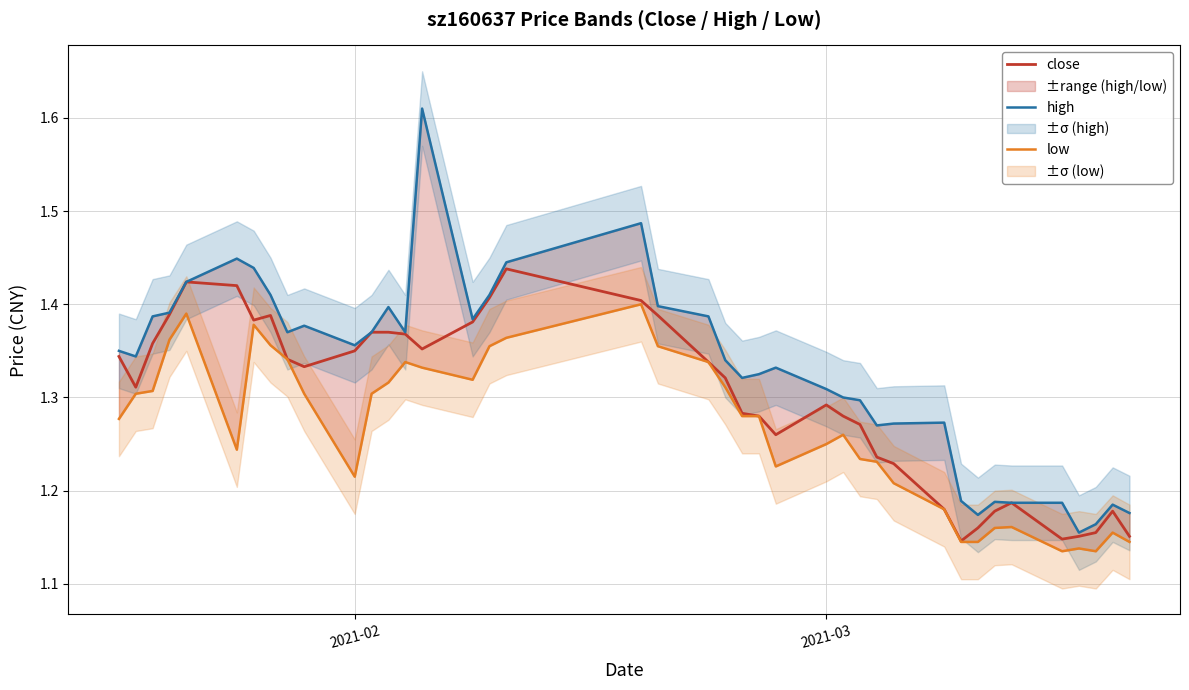

List the series in order of their overall mean, lowest first.

low, close, high